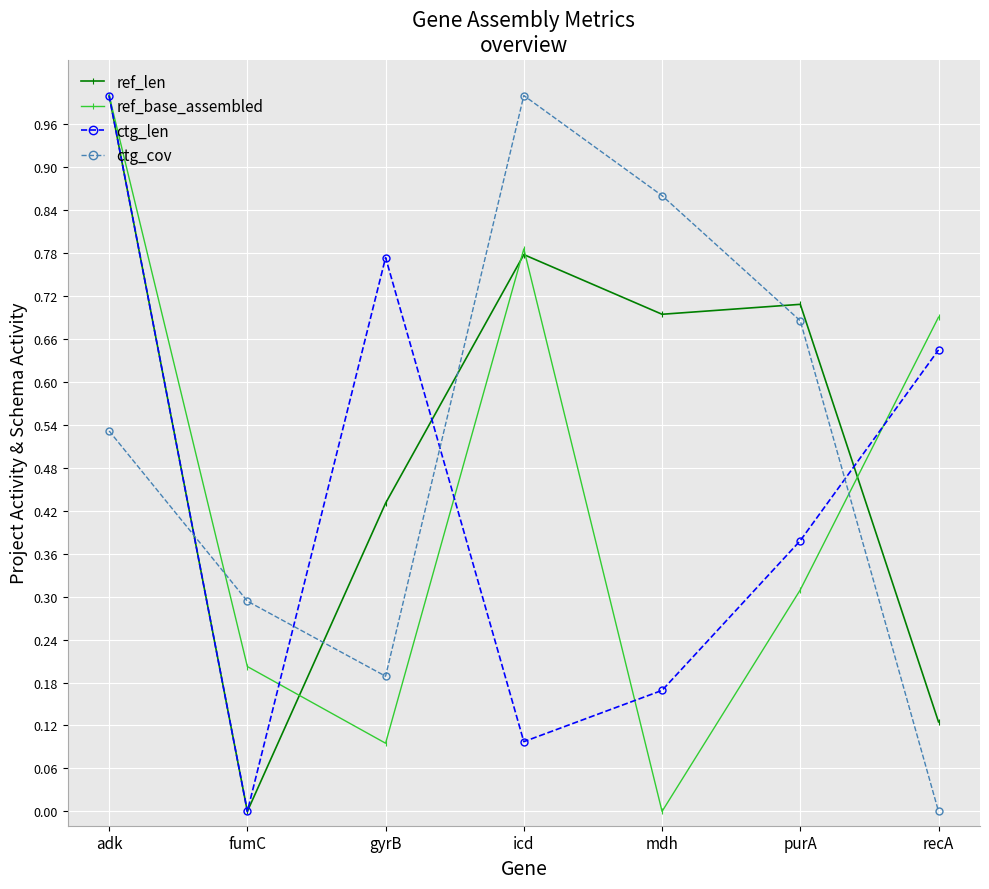

What is the difference between the maximum and minimum values in the ctg_cov series?

1.0